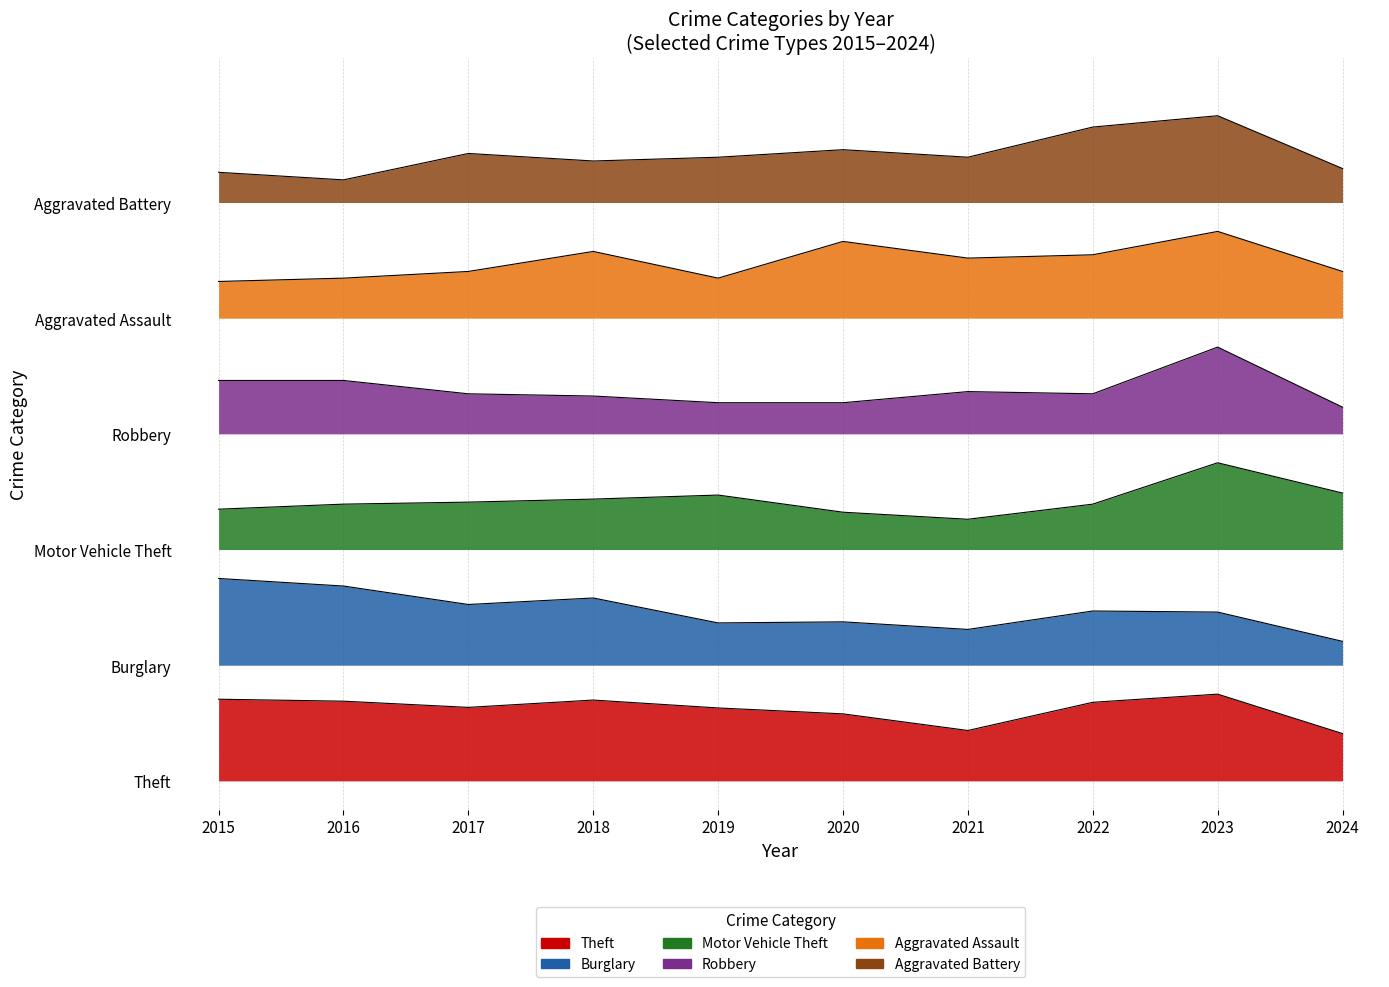

List the series in order of their peak value, lowest first.

Theft, Burglary, Motor Vehicle Theft, Robbery, Aggravated Assault, Aggravated Battery